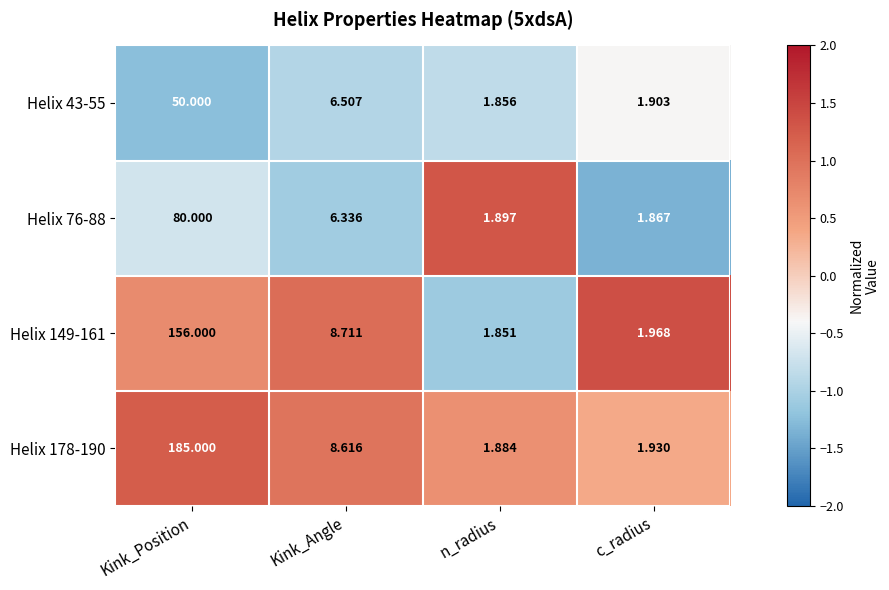

Rank the series at Kink_Angle from lowest to highest value.

Helix 76-88, Helix 43-55, Helix 178-190, Helix 149-161